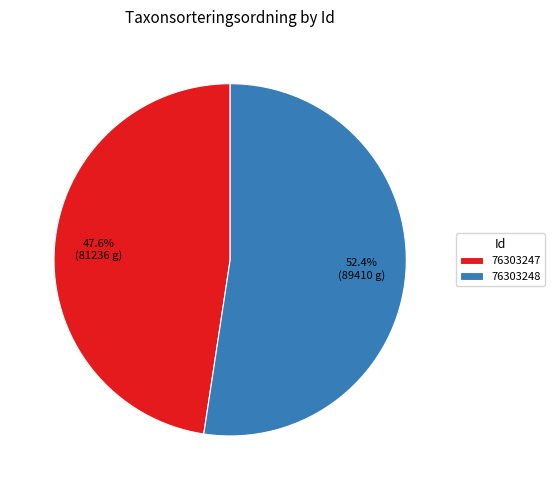

What is the smallest slice in the pie chart?

76303247